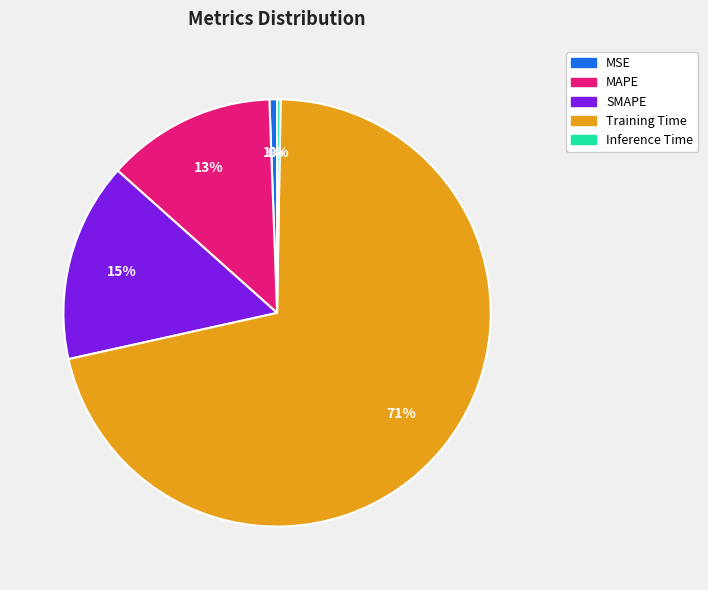

The MSE slice represents 13% of the pie. True or false?

False